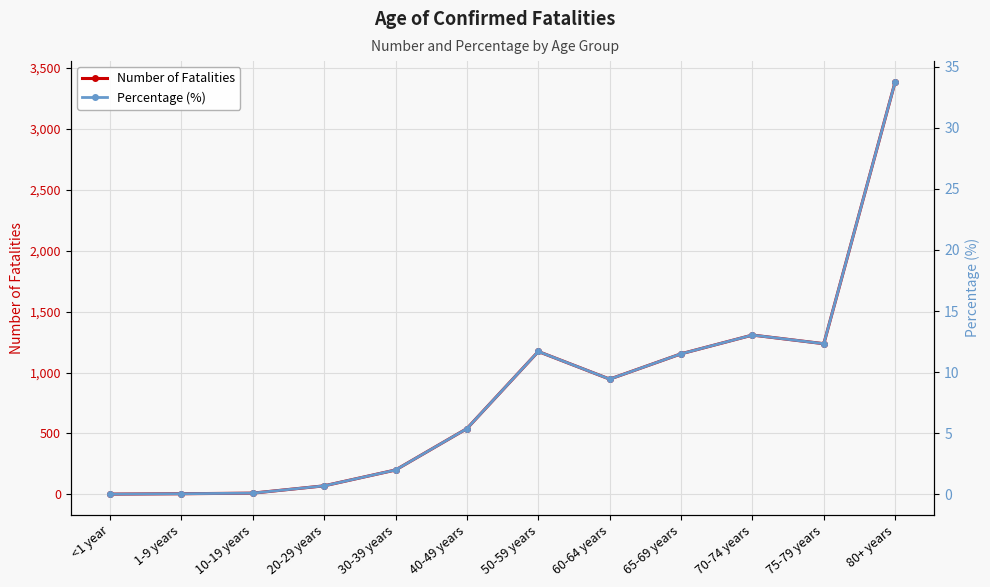

What is the difference between the Percentage (%) values at 80+ years and 10-19 years?

33.7